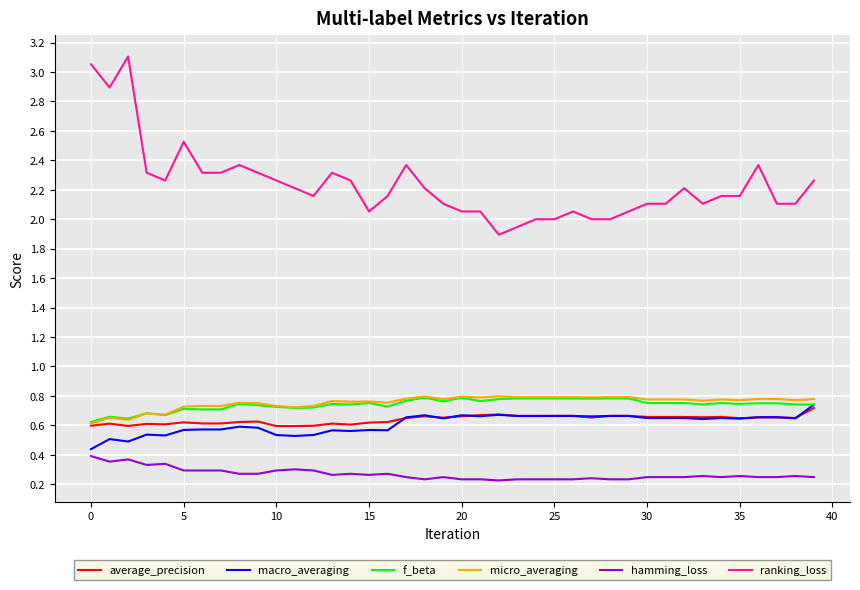

Which series has the largest total across all categories?

ranking_loss